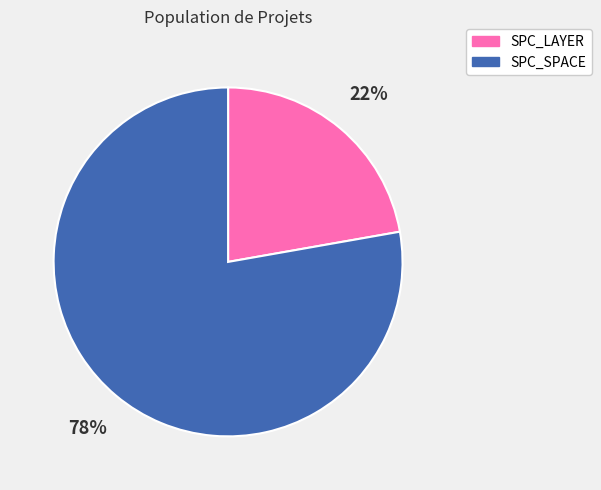

Which has a higher value, SPC_LAYER or SPC_SPACE?

SPC_SPACE